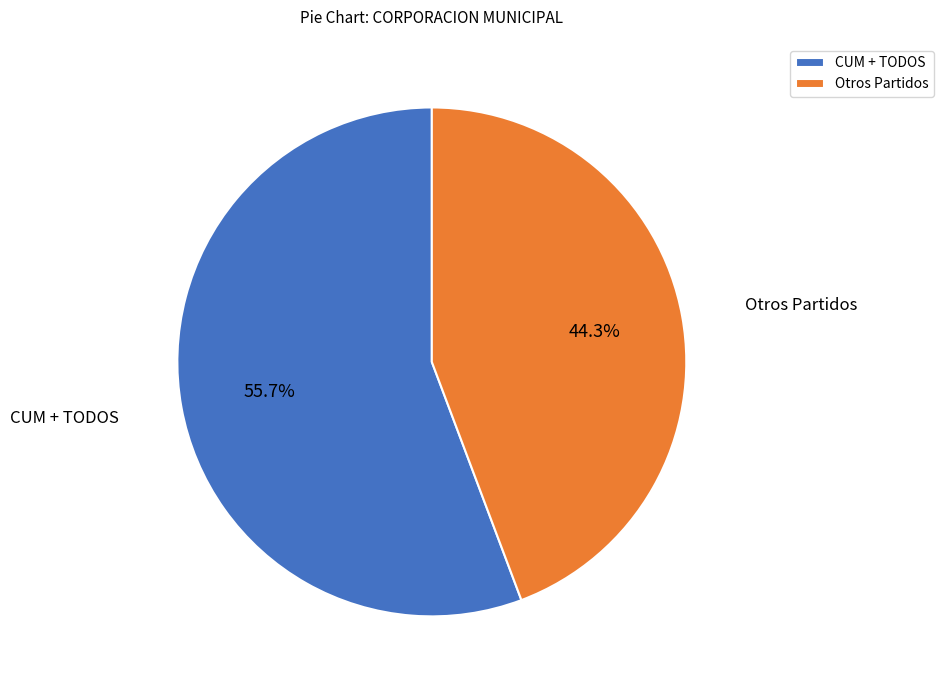

Rank the categories by value from highest to lowest.

CUM + TODOS, Otros Partidos